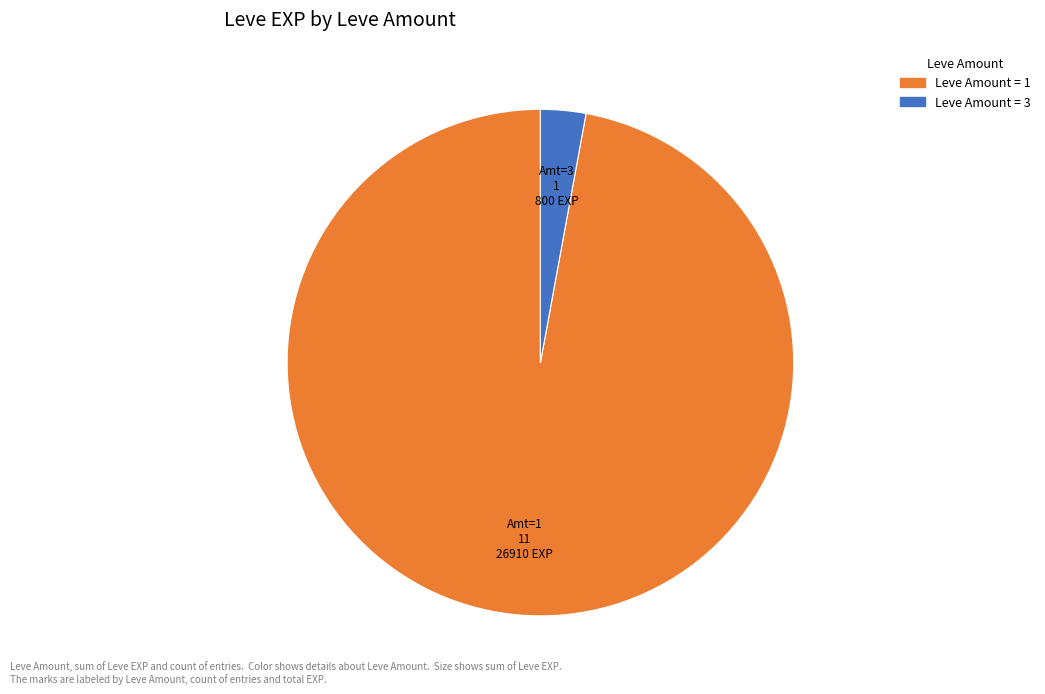

Is there any slice that represents more than half of the pie?

Yes